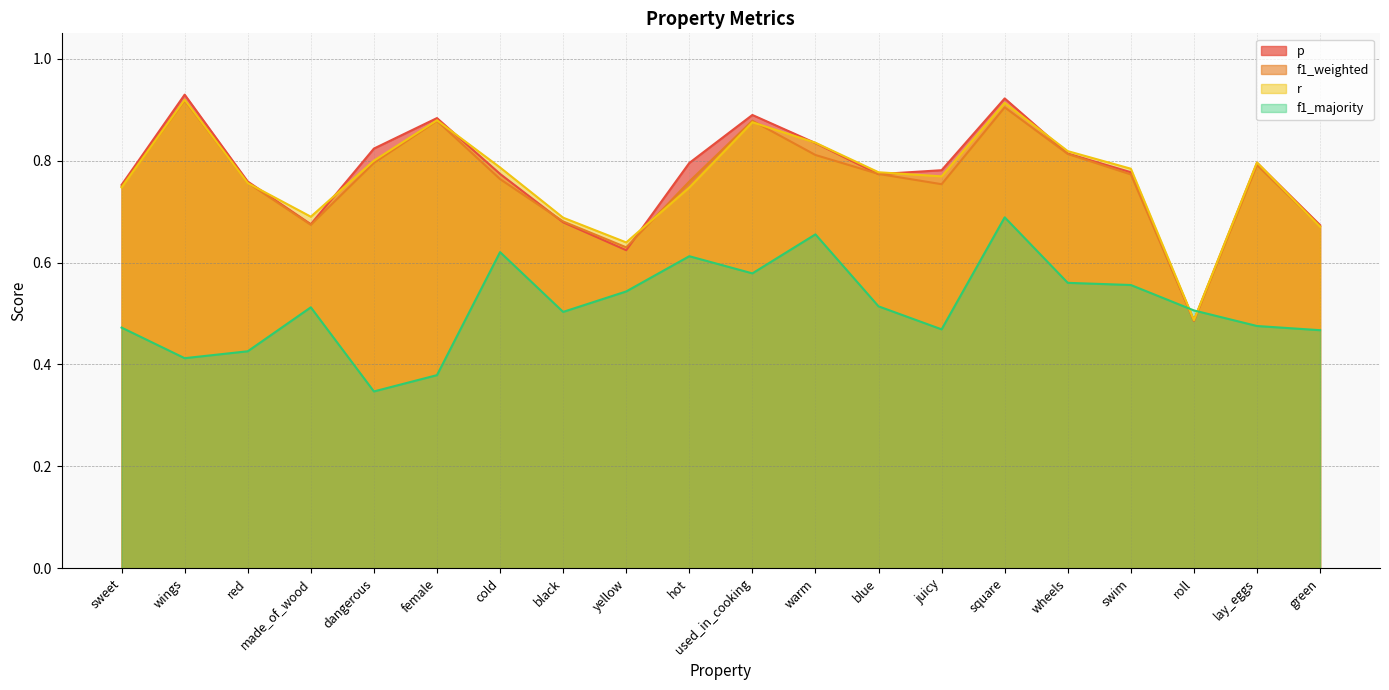

How many times do f1_weighted and p cross each other?

6